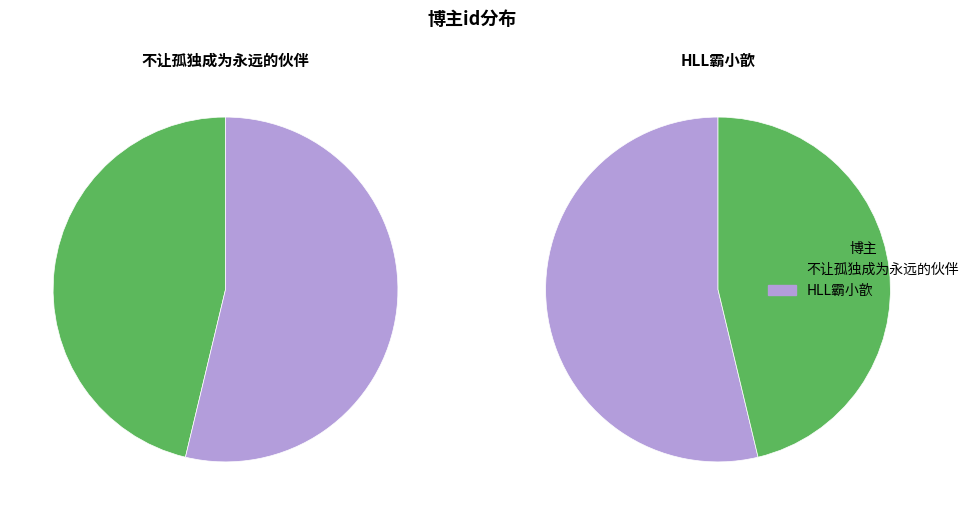

Does HLL霸小歆 represent more than half of the total?

Yes